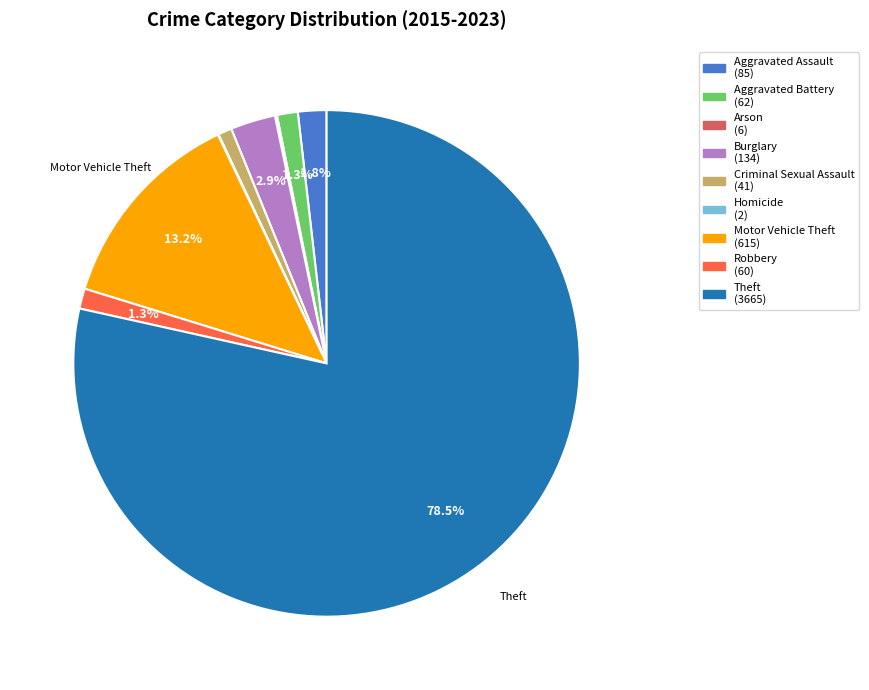

What is the total percentage of Motor Vehicle Theft and Aggravated Battery?

14.5%